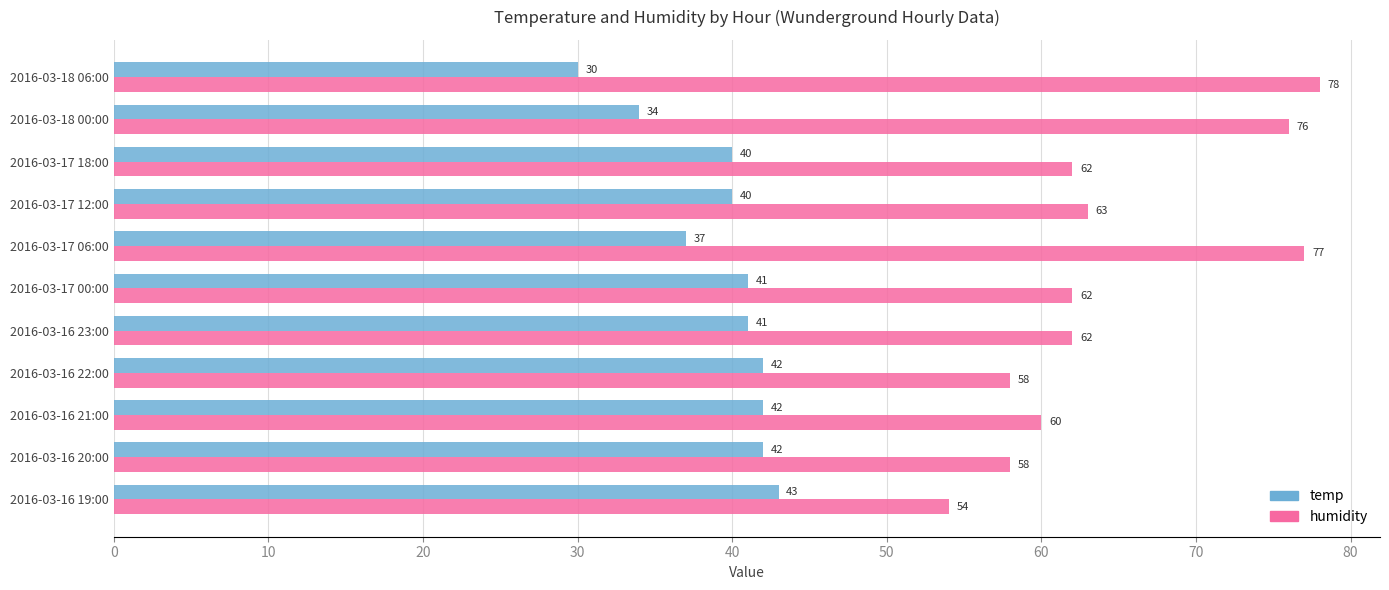

What is the greatest value displayed?

78